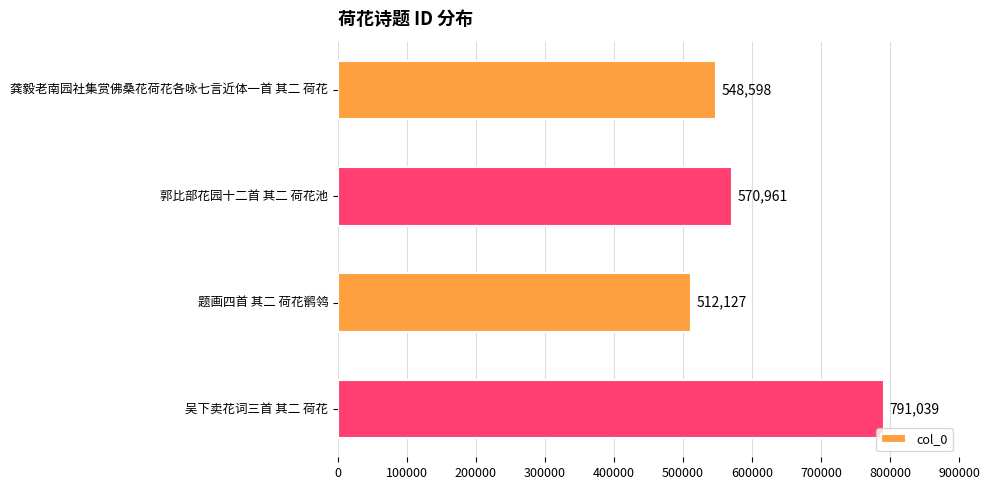

Approximately how many times larger is the value at 龚毅老南园社集赏佛桑花荷花各咏七言近体一首 其二 荷花 compared to 题画四首 其二 荷花鹡鸰?

1.1